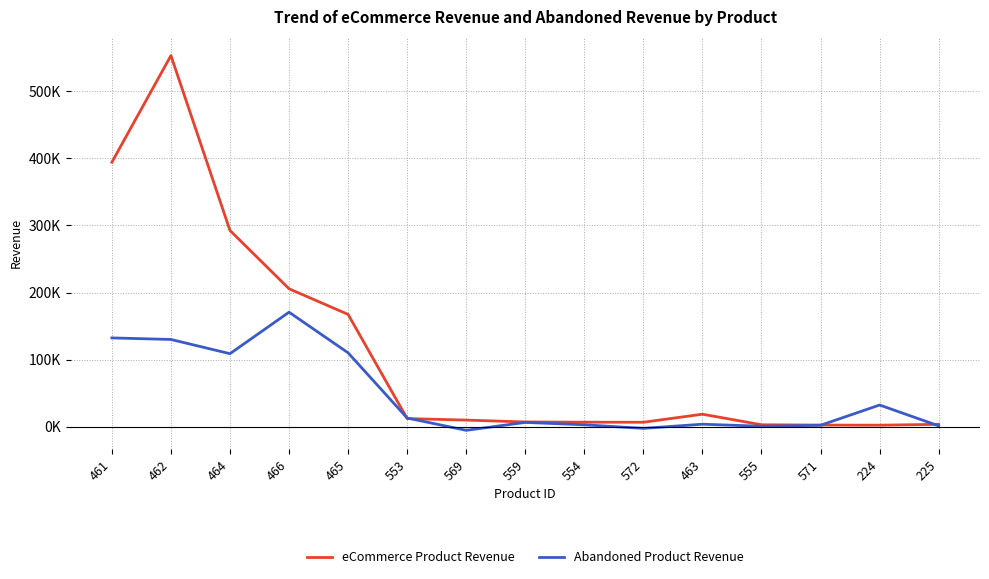

Reading left to right, extract all data points from this chart.

eCommerce Product Revenue: 394280.0	553349.8	292511.8	205576.6	167338.8	11936.8	9718.0	6935.0	6604.8	6493.0	18498.6	2752.0	2287.4	2115.6	3405.6
Abandoned Product Revenue: 132271.0	129976.3	108748.4	170633.9	110057.2	12843.2	-5540.4	6282.0	2722.2	-2617.5	3586.0	523.5	1989.1	32195.2	1151.7